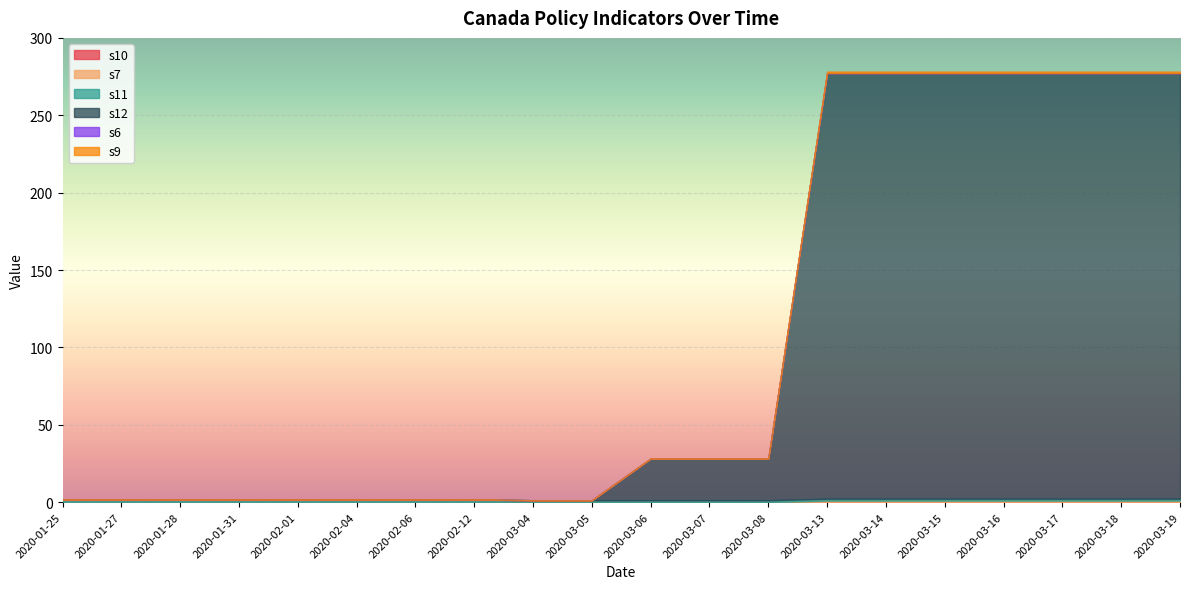

Reading right to left, extract all data points from this chart.

s10: 2020-03-19=0.0	2020-03-18=0.0	2020-03-17=0.0	2020-03-16=0.0	2020-03-15=0.0	2020-03-14=0.0	2020-03-13=0.0	2020-03-08=0.0	2020-03-07=0.0	2020-03-06=0.0	2020-03-05=0.0	2020-03-04=0.0	2020-02-12=0.0	2020-02-06=0.0	2020-02-04=0.0	2020-02-01=0.0	2020-01-31=0.0	2020-01-28=0.0	2020-01-27=0.0	2020-01-25=0.0
s7: 2020-03-19=1.0	2020-03-18=1.0	2020-03-17=1.0	2020-03-16=1.0	2020-03-15=1.0	2020-03-14=1.0	2020-03-13=1.0	2020-03-08=0.0	2020-03-07=0.0	2020-03-06=0.0	2020-03-05=0.0	2020-03-04=0.0	2020-02-12=0.0	2020-02-06=0.0	2020-02-04=0.0	2020-02-01=0.0	2020-01-31=0.0	2020-01-28=0.0	2020-01-27=0.0	2020-01-25=0.0
s11: 2020-03-19=1.2	2020-03-18=1.2	2020-03-17=1.2	2020-03-16=1.2	2020-03-15=1.2	2020-03-14=1.2	2020-03-13=1.2	2020-03-08=1.2	2020-03-07=1.2	2020-03-06=1.2	2020-03-05=1.2	2020-03-04=1.2	2020-02-12=1.8	2020-02-06=1.8	2020-02-04=1.8	2020-02-01=1.8	2020-01-31=1.8	2020-01-28=1.8	2020-01-27=1.8	2020-01-25=1.8
s12: 2020-03-19=275.0	2020-03-18=275.0	2020-03-17=275.0	2020-03-16=275.0	2020-03-15=275.0	2020-03-14=275.0	2020-03-13=275.0	2020-03-08=27.0	2020-03-07=27.0	2020-03-06=27.0	2020-03-05=0.0	2020-03-04=0.0	2020-02-12=0.0	2020-02-06=0.0	2020-02-04=0.0	2020-02-01=0.0	2020-01-31=0.0	2020-01-28=0.0	2020-01-27=0.0	2020-01-25=0.0
s6: 2020-03-19=0.0	2020-03-18=0.0	2020-03-17=0.0	2020-03-16=0.0	2020-03-15=0.0	2020-03-14=0.0	2020-03-13=0.0	2020-03-08=0.0	2020-03-07=0.0	2020-03-06=0.0	2020-03-05=0.0	2020-03-04=0.0	2020-02-12=0.0	2020-02-06=0.0	2020-02-04=0.0	2020-02-01=0.0	2020-01-31=0.0	2020-01-28=0.0	2020-01-27=0.0	2020-01-25=0.0
s9: 2020-03-19=1.0	2020-03-18=1.0	2020-03-17=1.0	2020-03-16=1.0	2020-03-15=1.0	2020-03-14=1.0	2020-03-13=1.0	2020-03-08=0.0	2020-03-07=0.0	2020-03-06=0.0	2020-03-05=0.0	2020-03-04=0.0	2020-02-12=0.0	2020-02-06=0.0	2020-02-04=0.0	2020-02-01=0.0	2020-01-31=0.0	2020-01-28=0.0	2020-01-27=0.0	2020-01-25=0.0